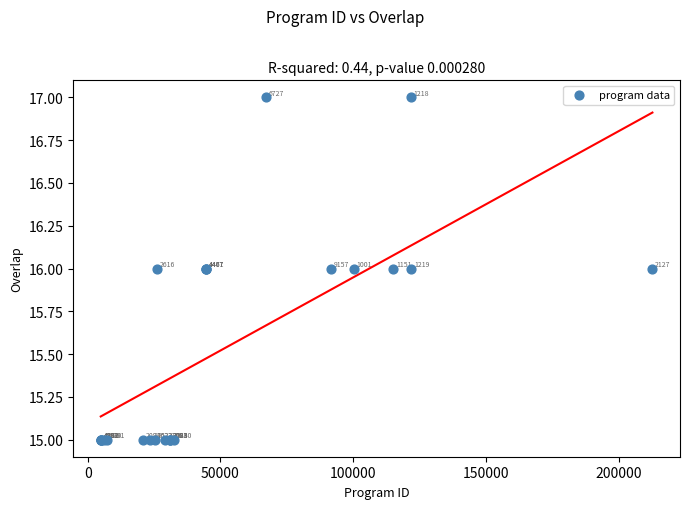

What Y value in the scatter plot is closest to 16?

16